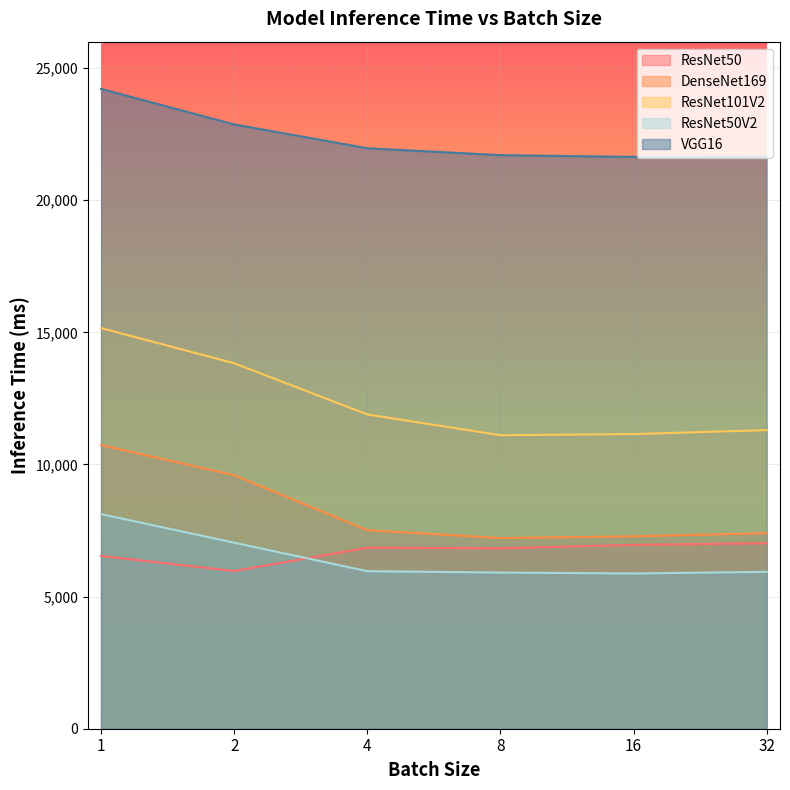

What is the maximum value shown in the chart?

24213.6